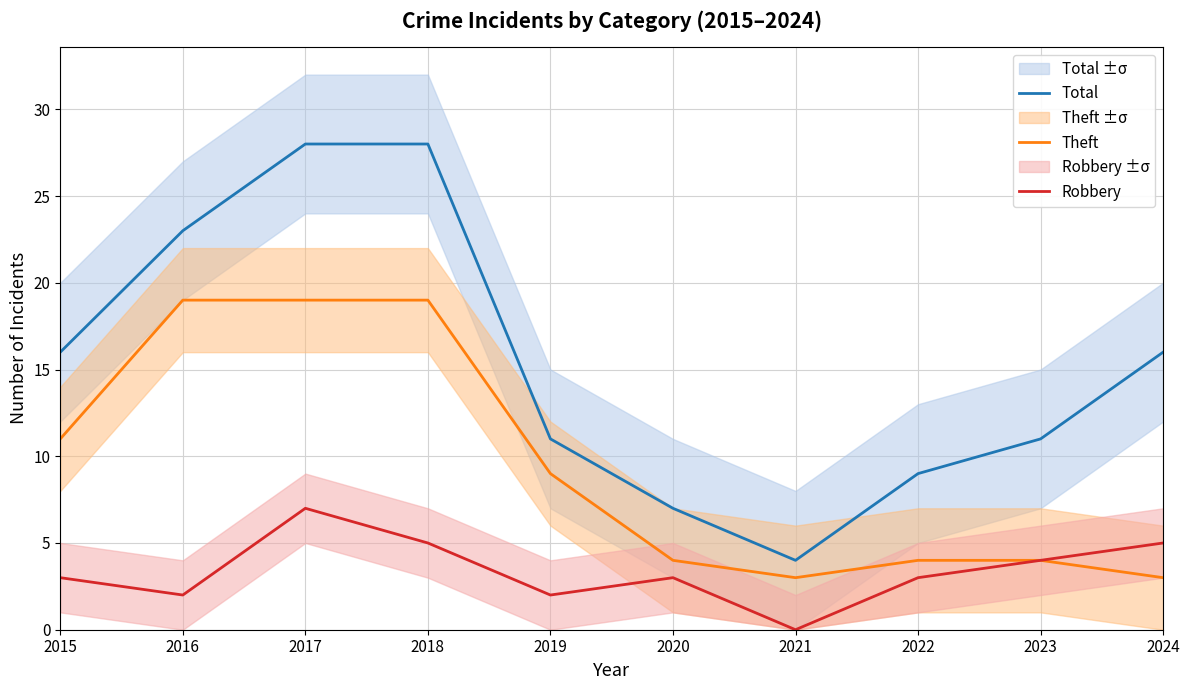

Reading left to right, list all the values displayed in this chart.

Total: 16	23	28	28	11	7	4	9	11	16
Theft: 11	19	19	19	9	4	3	4	4	3
Robbery: 3	2	7	5	2	3	0	3	4	5